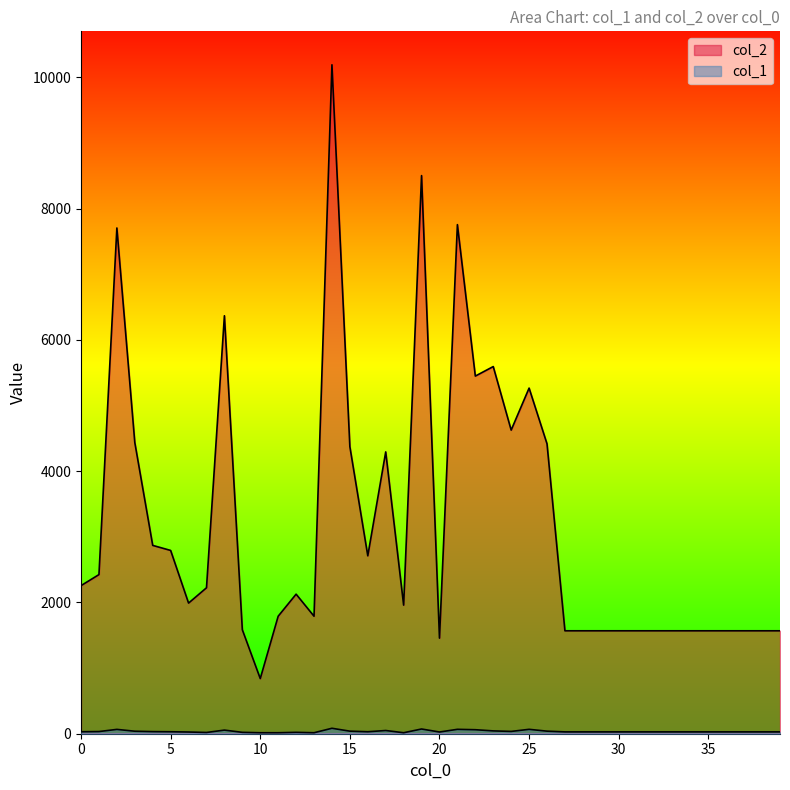

How many lines are shown in the chart?

2